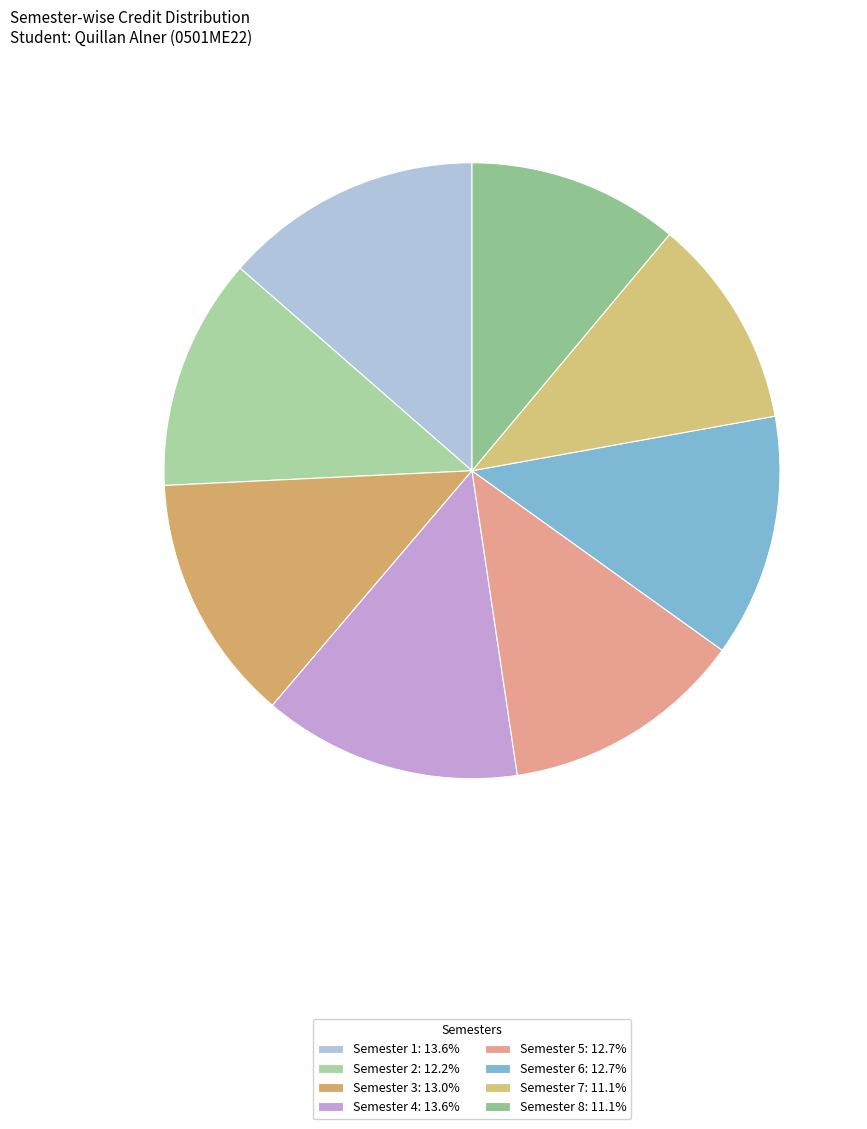

Rank the categories by value from lowest to highest.

Semester 7, Semester 8, Semester 2, Semester 5, Semester 6, Semester 3, Semester 1, Semester 4